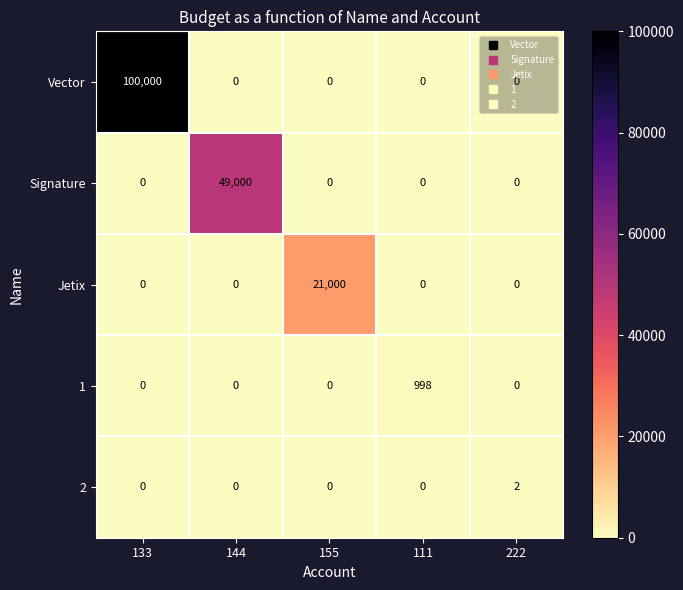

Is it true that Signature equals 0 at 133?

True